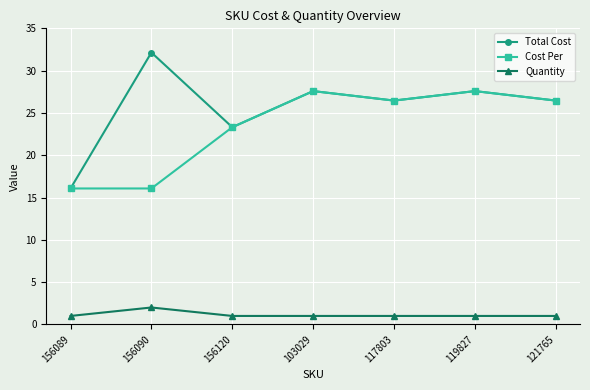

List the series in order of their peak value, lowest first.

Quantity, Cost Per, Total Cost